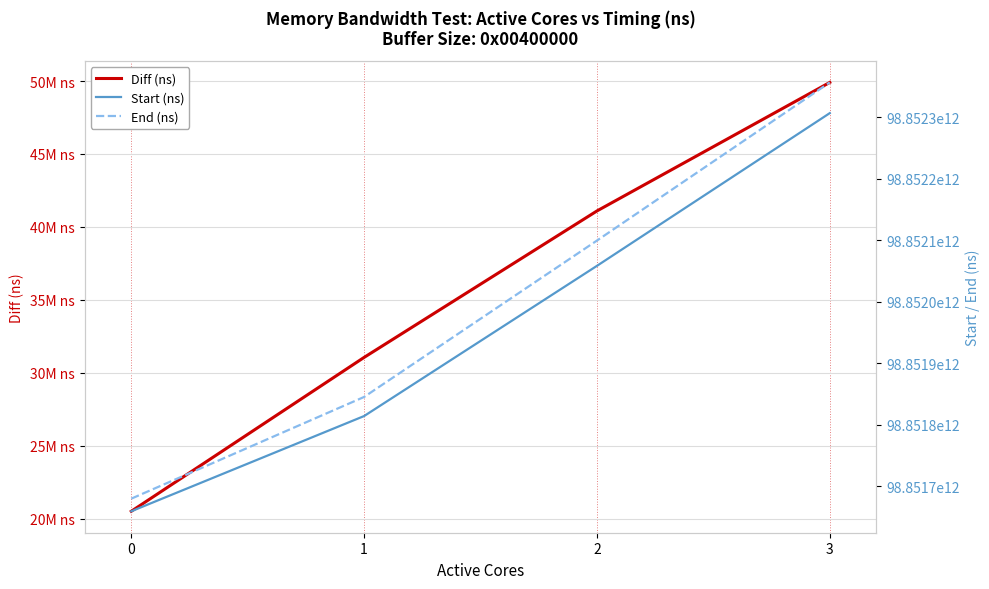

What is the spread (max minus min) of values at 0?

98851659494310